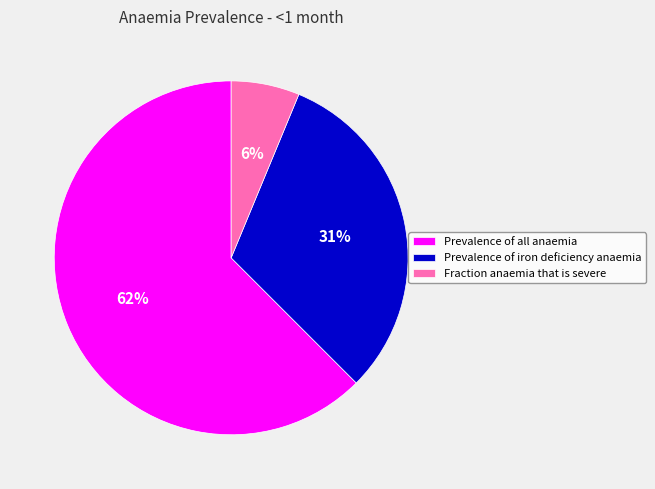

What is the largest slice in the pie chart?

Prevalence of all anaemia